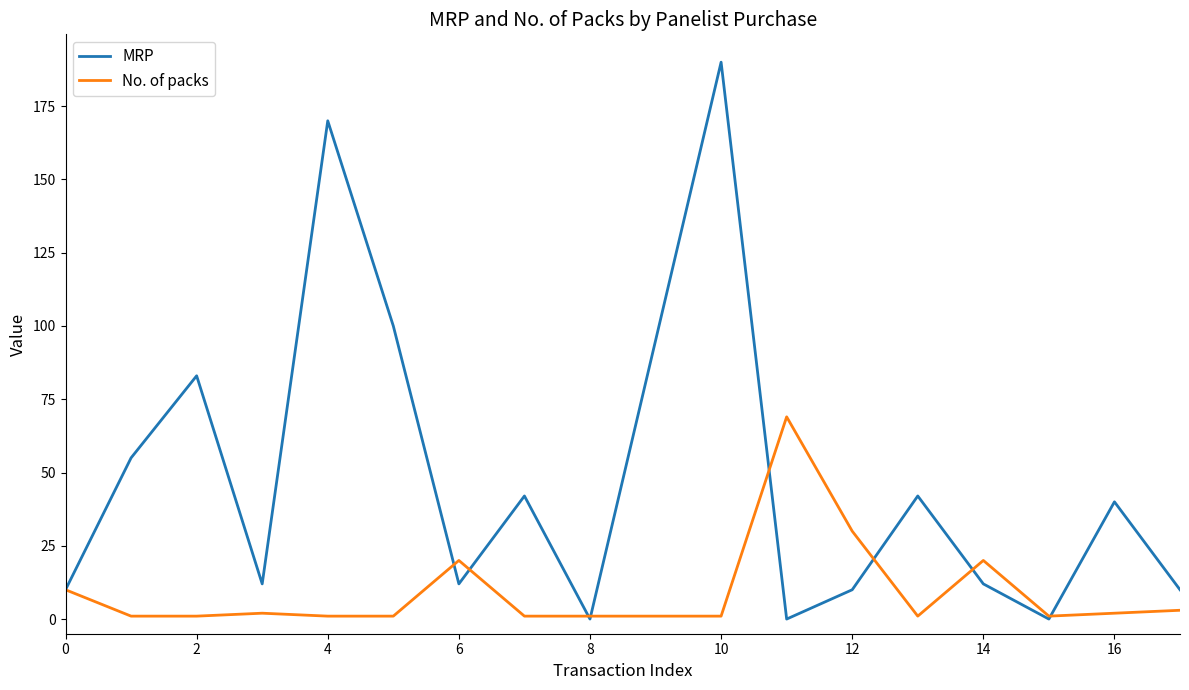

Which series has the widest spread of values?

MRP